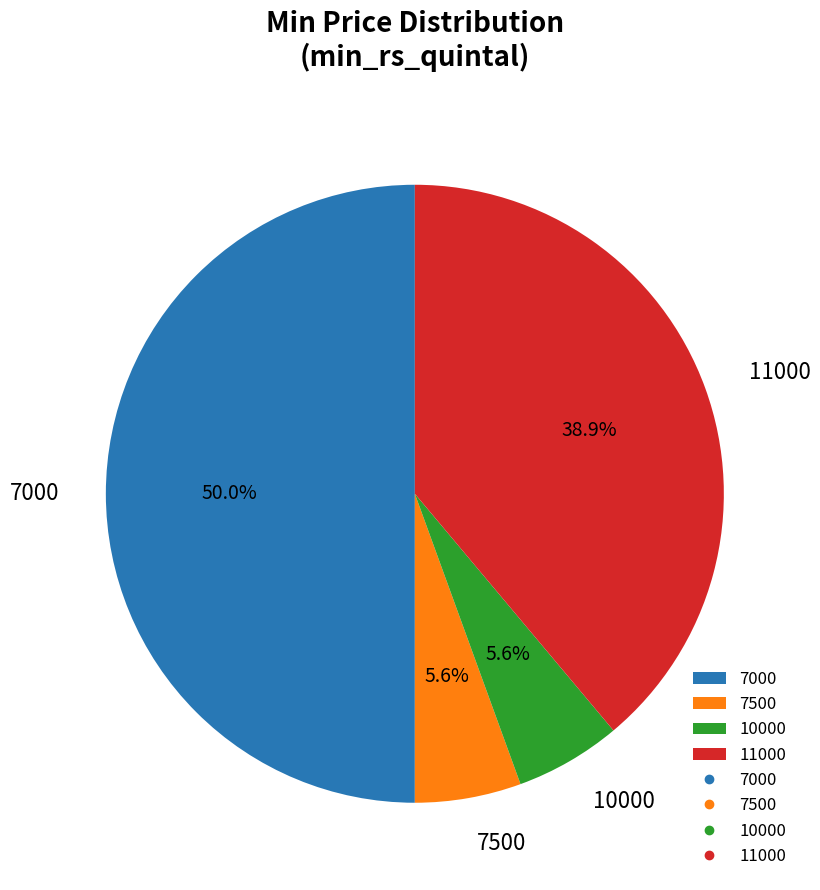

Does 11000 represent more than half of the total?

No